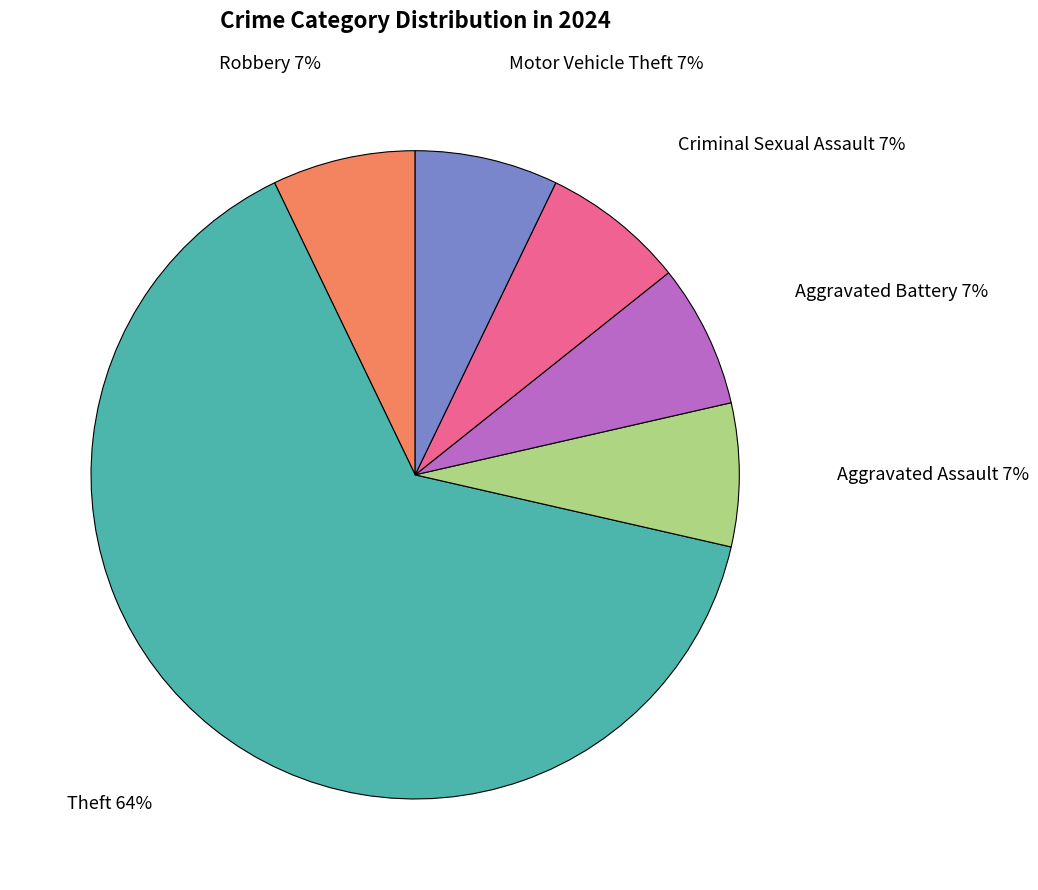

To the nearest percent, what is the average slice percentage?

17%